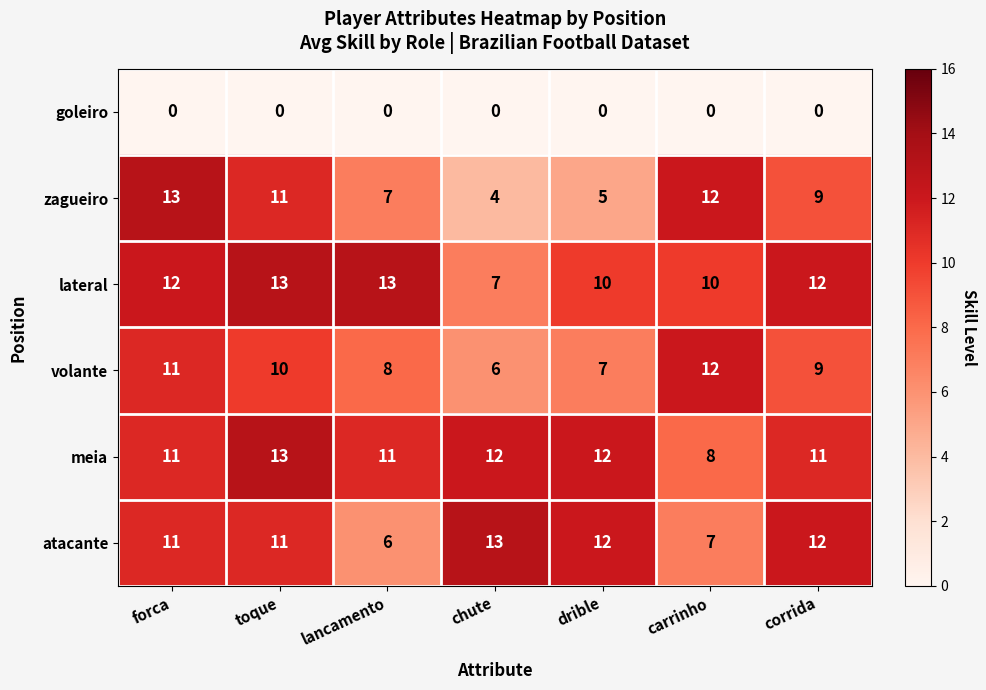

How many data points in zagueiro are less than 9?

3